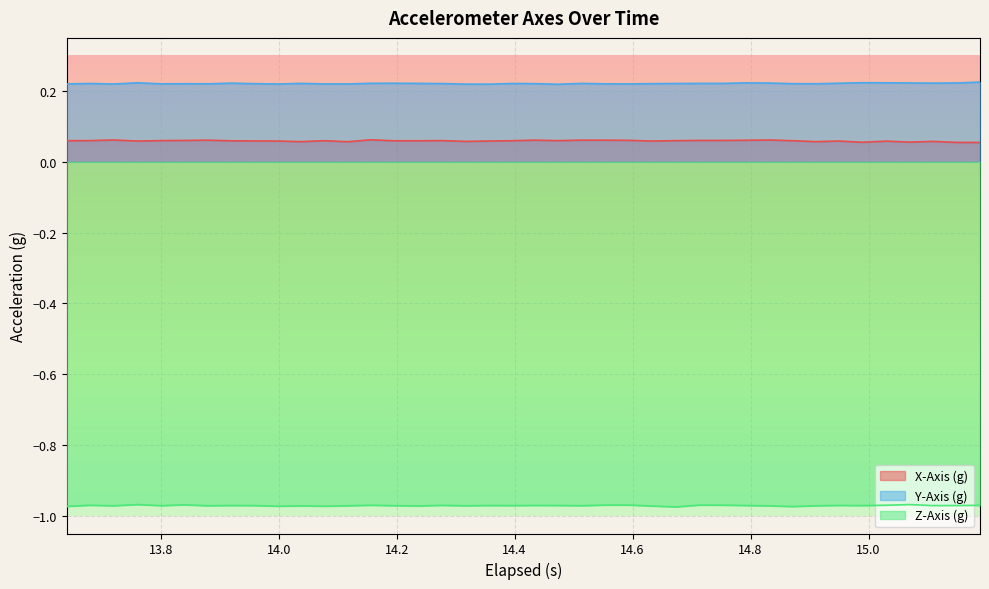

True or false: X-Axis (g) and Y-Axis (g) cross at least once.

False